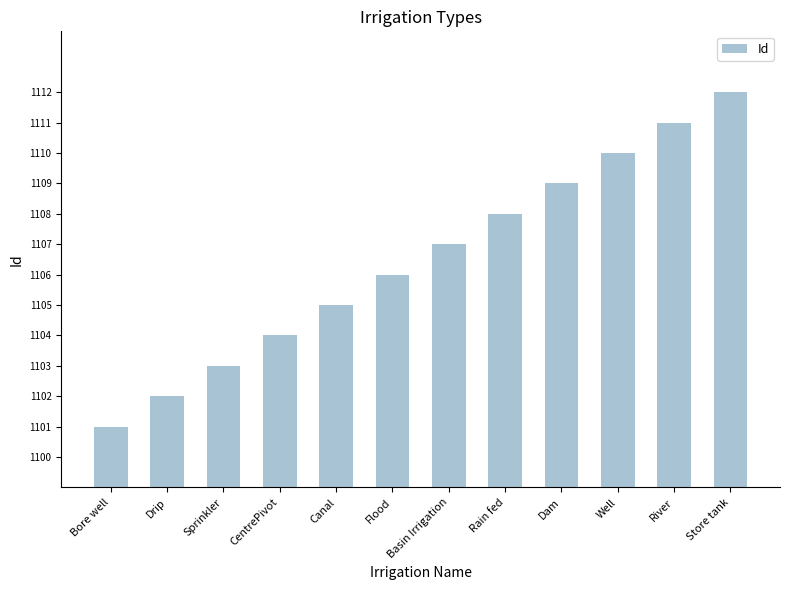

What is the smallest value displayed?

1101